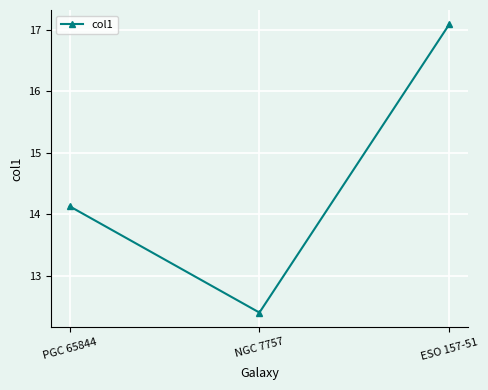

Reading right to left, what are all the values shown in this chart?

17.1	12.4	14.1